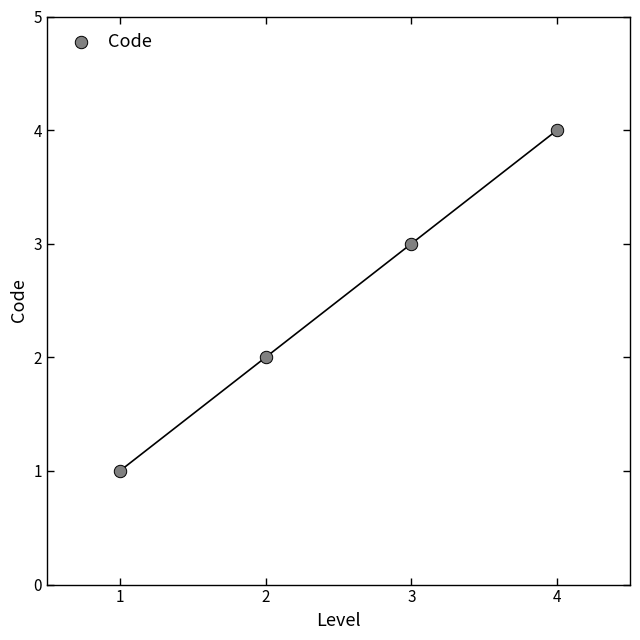

What is the range of Y values (max minus min)?

3